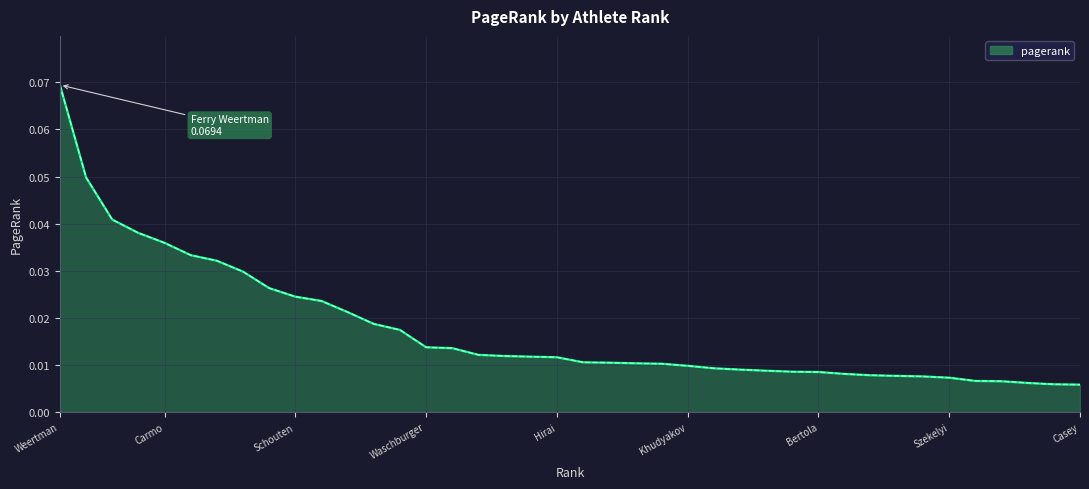

Is this an area chart (filled region under the line)?

Yes